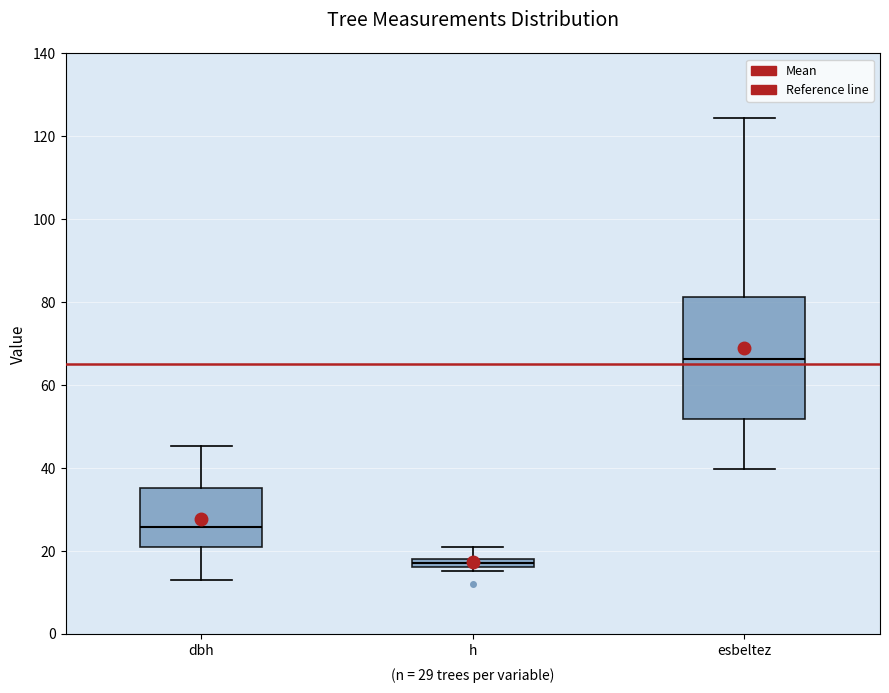

Which box's median line is the highest?

esbeltez